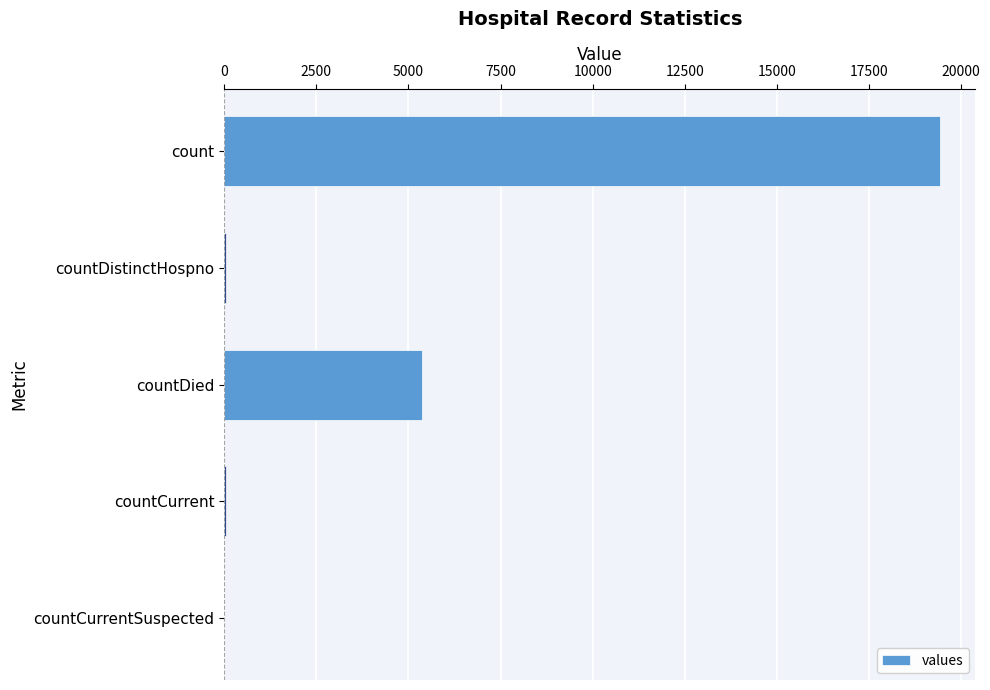

Is it true that the value at countDied is 1300?

False